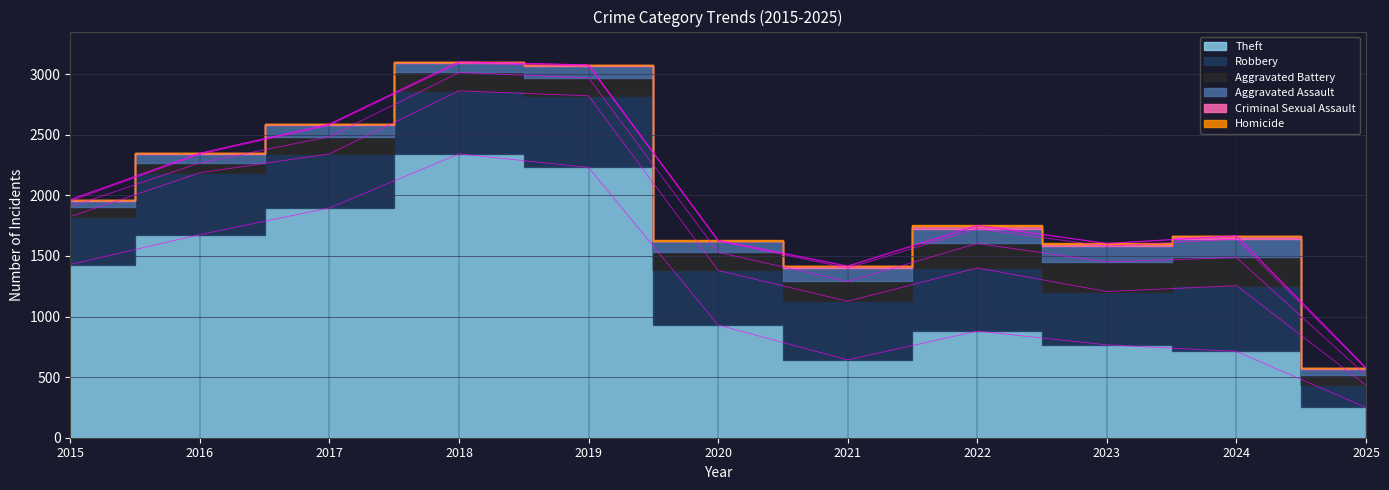

True or false: Aggravated Assault has a value of 71 at 2016.

True